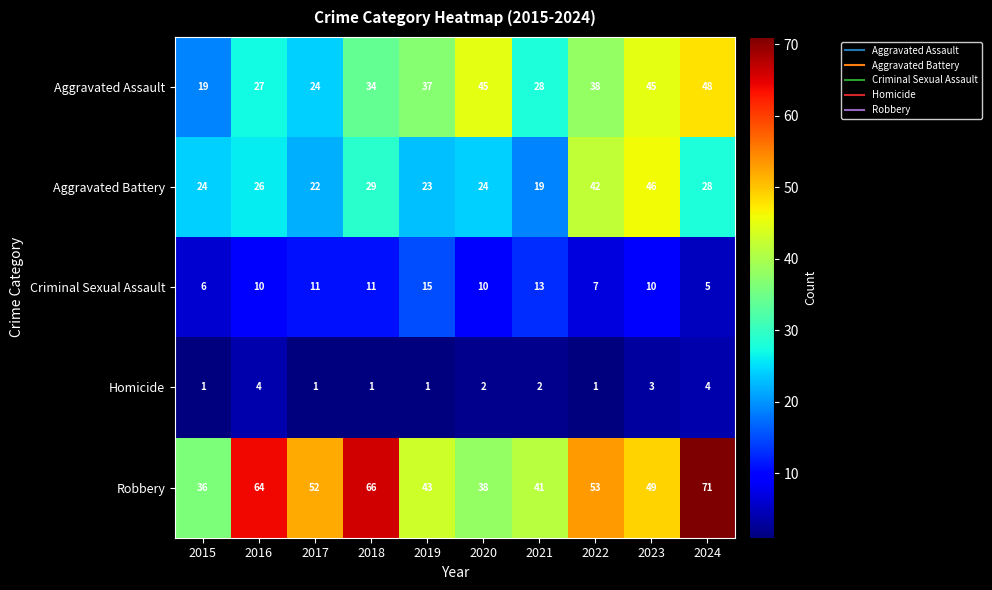

What is the total value across all series at 2021?

103